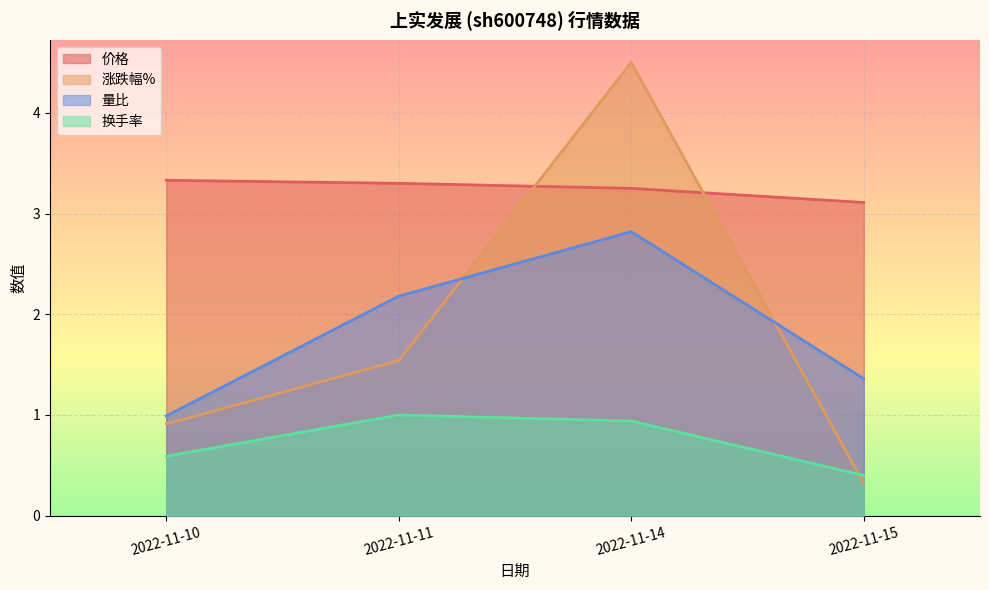

Where does the 量比 series first go above 2?

2022-11-11